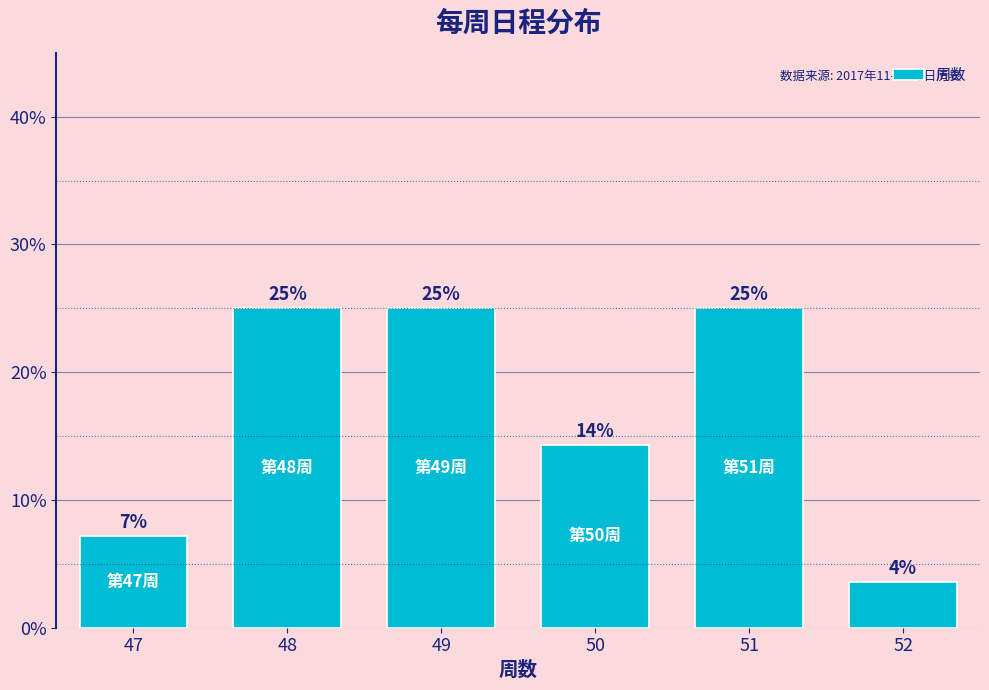

Read the value at 50.

14.3